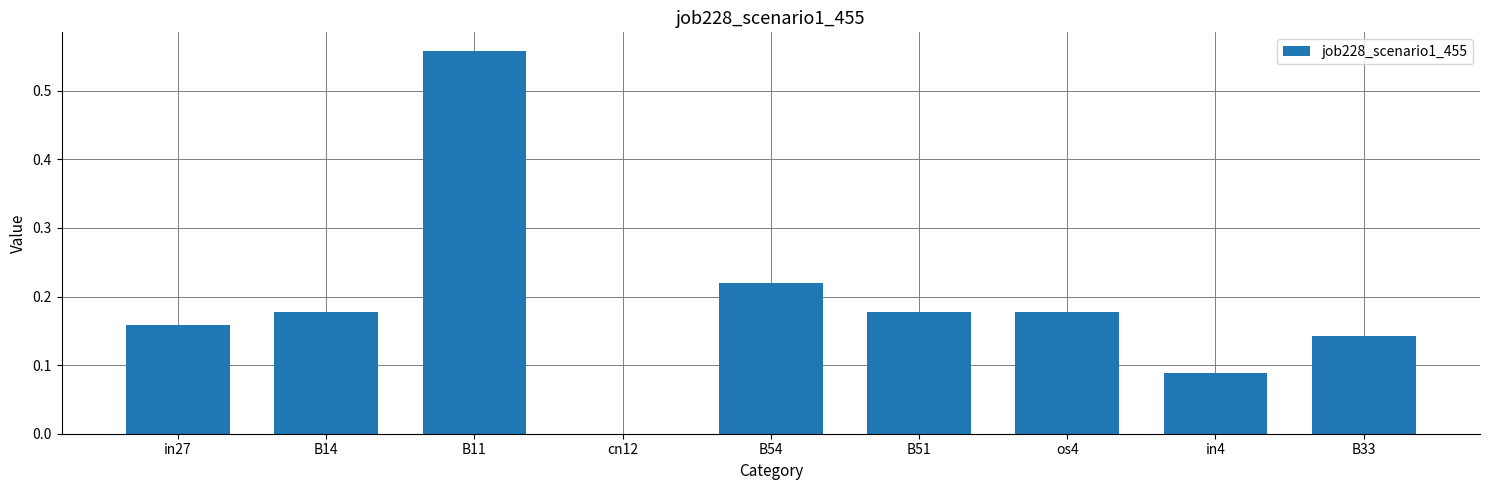

The chart shows a value of 0.1 at in27. True or false?

False